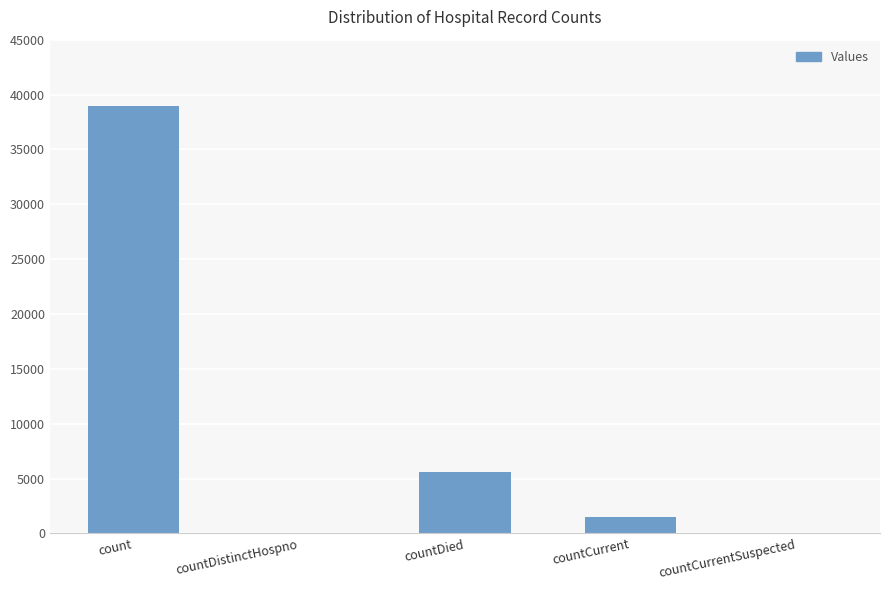

What is the difference between the values at countCurrent and countDied?

4174